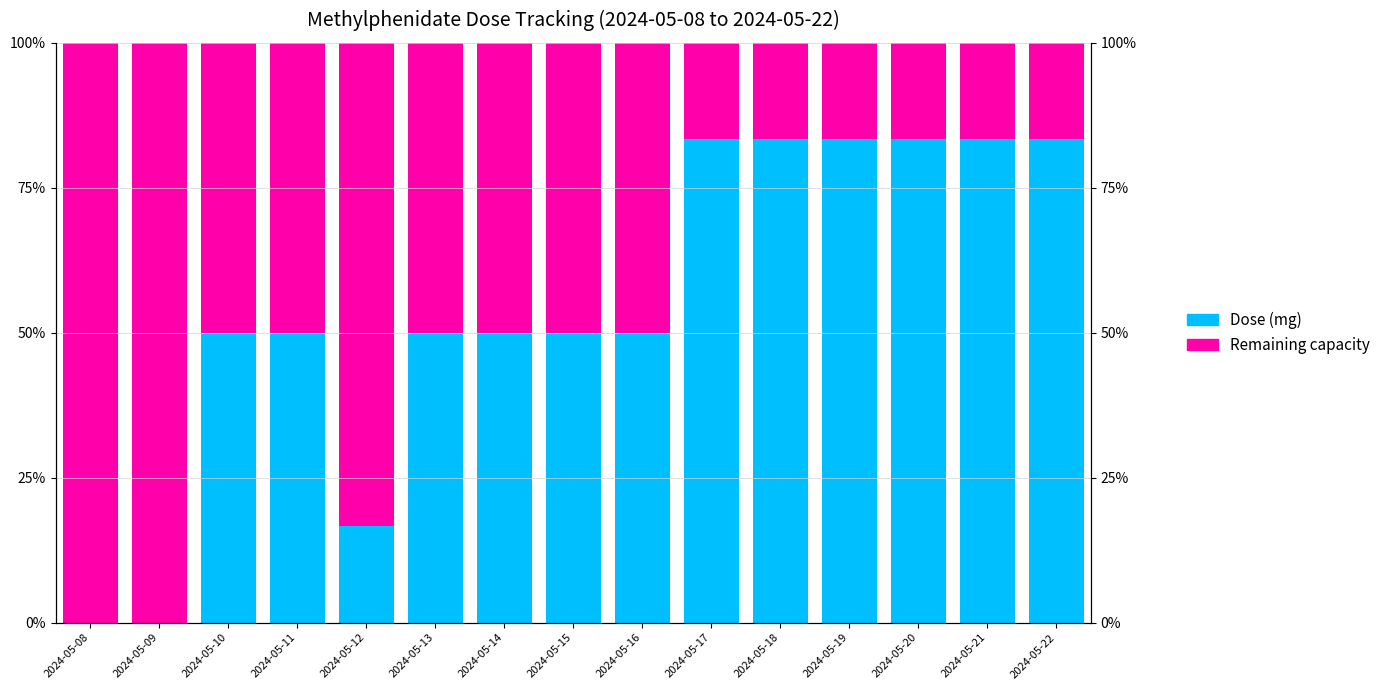

List the series in order of their overall mean, lowest first.

Remaining capacity, Dose (mg)